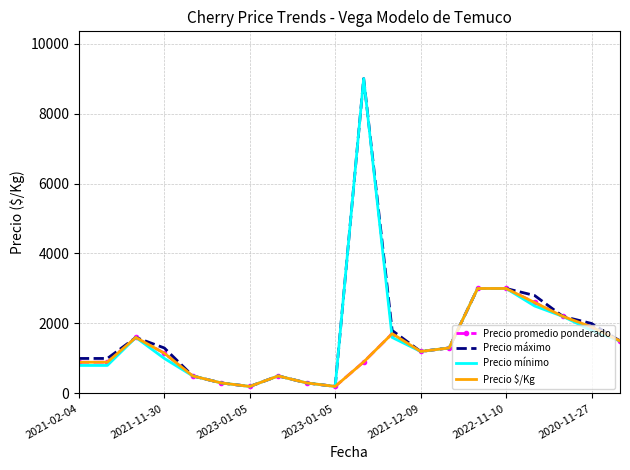

How many values in the Precio $/Kg series exceed 1200?

9